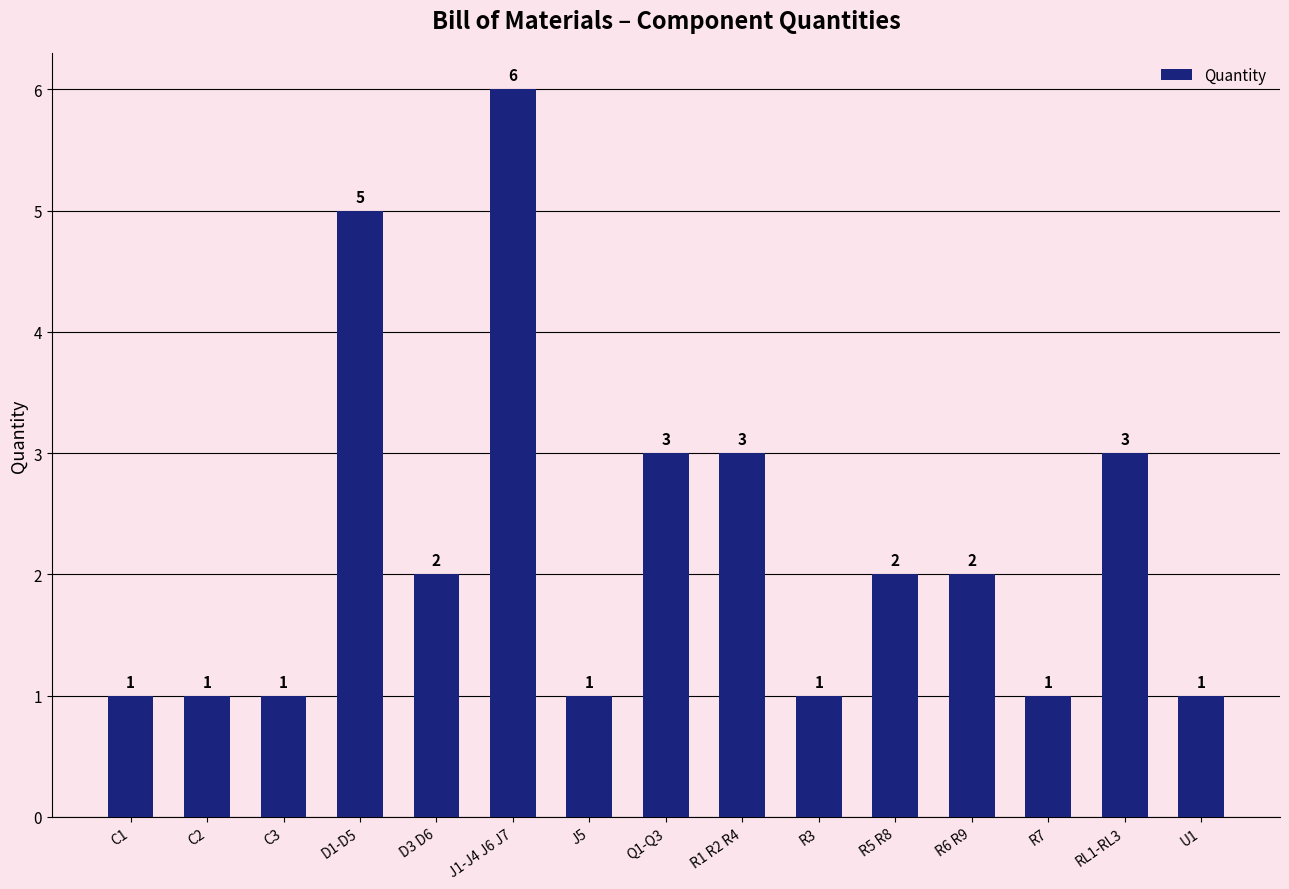

Between R5 R8 and U1, which is larger?

R5 R8